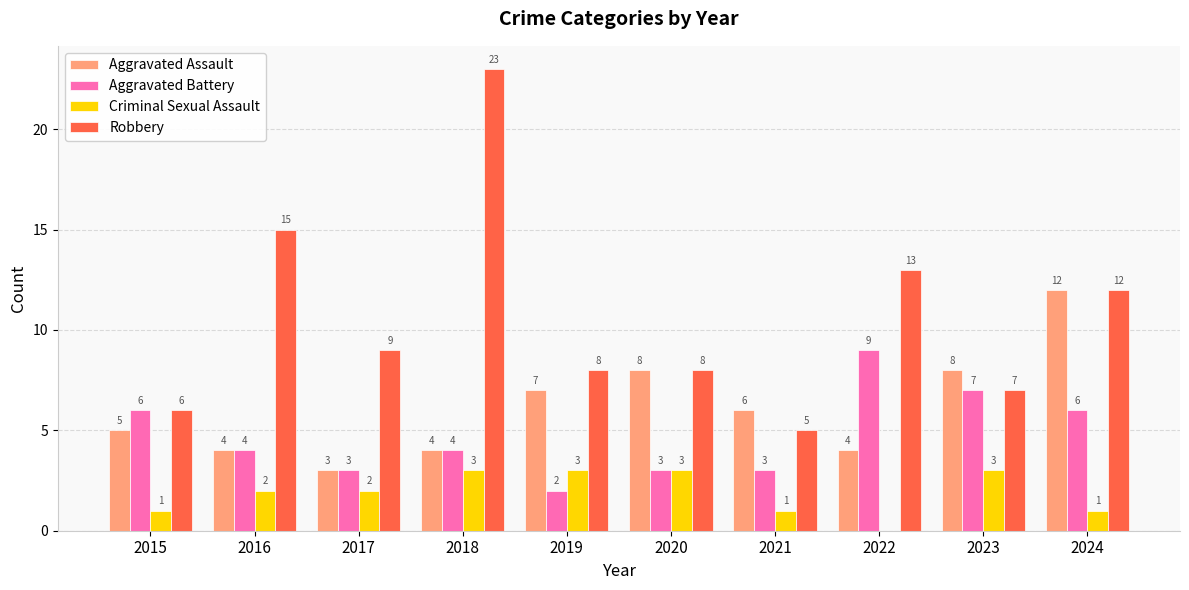

True or false: Criminal Sexual Assault has a value of 1 at 2024.

True